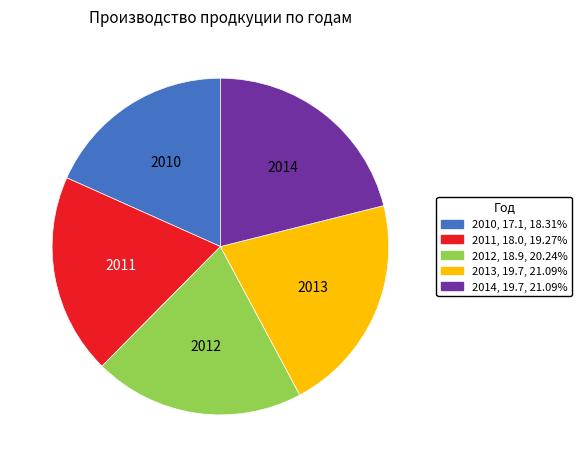

What is the ratio of the value at 2014 to the value at 2012?

1.0